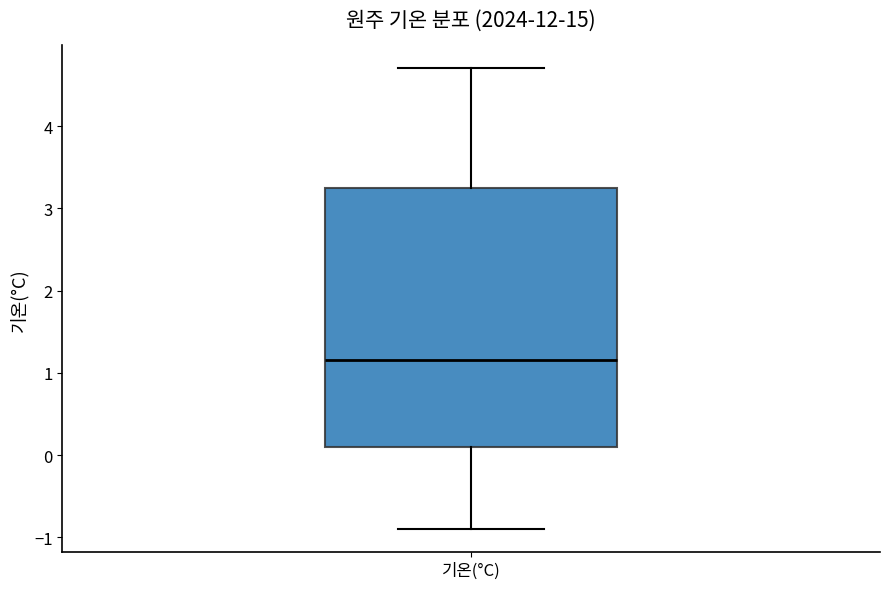

Transcribe this box plot: give where the median line is, the range the box spans, and where the two whiskers end, as read against the y-axis. The values are not printed on the chart, so give them approximately, as read against the axis.

median 1.2, box 0.1 to 3.3, whiskers -0.9 to 4.7